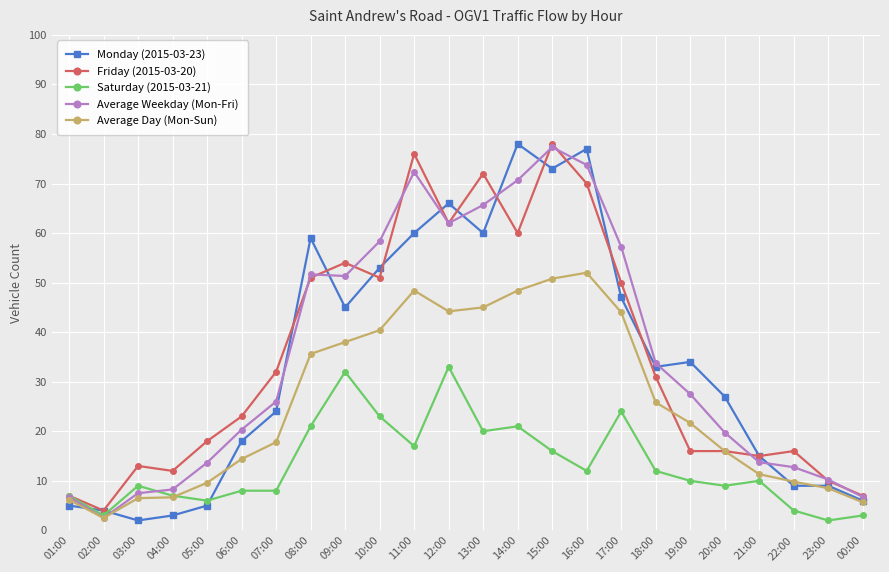

What position from the right is 05:00?

20